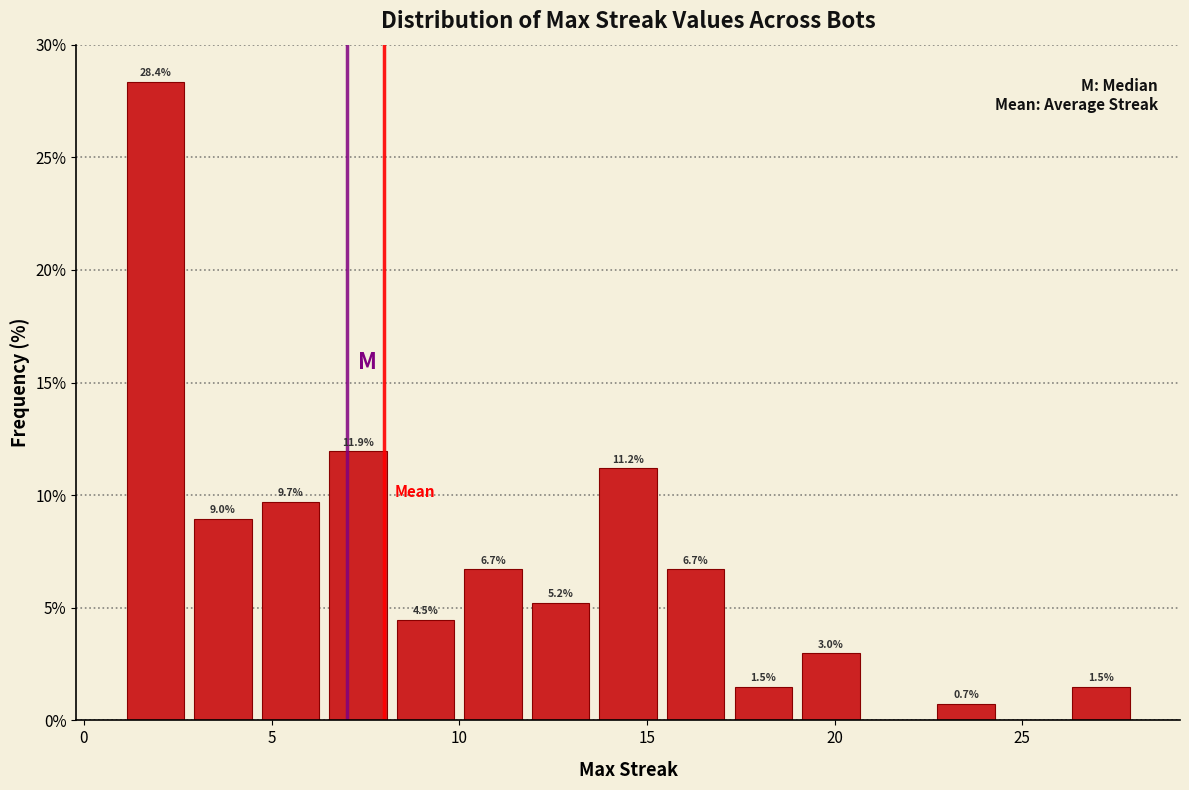

Around what value on the x-axis is the tallest bar? Give the approximate position of its centre, as read against the axis.

2.0